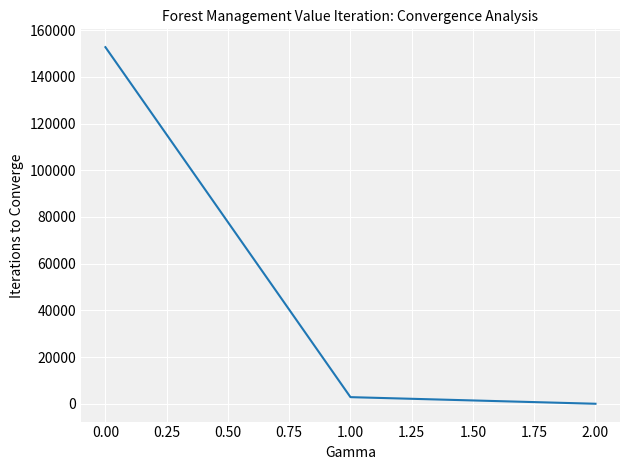

Rank the categories by value from lowest to highest.

2.00, 1.00, 0.00